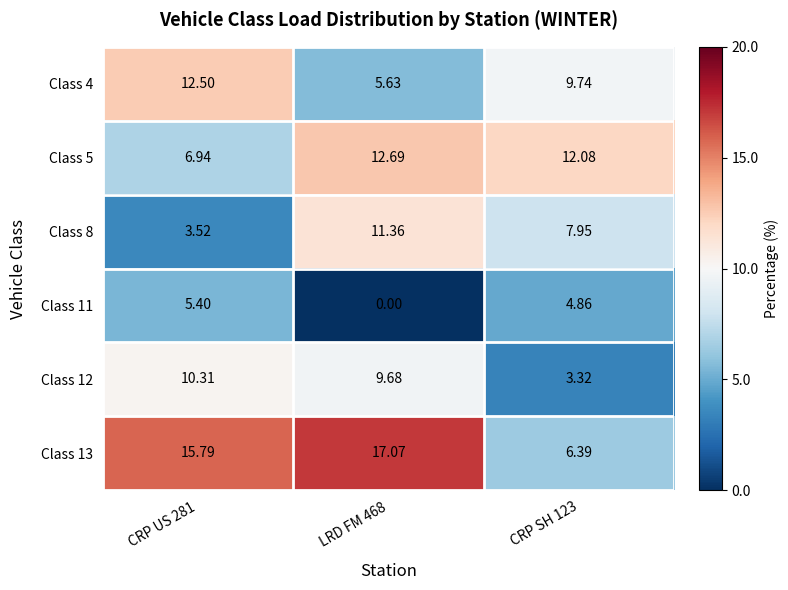

What is the total value across all series at CRP US 281?

54.5